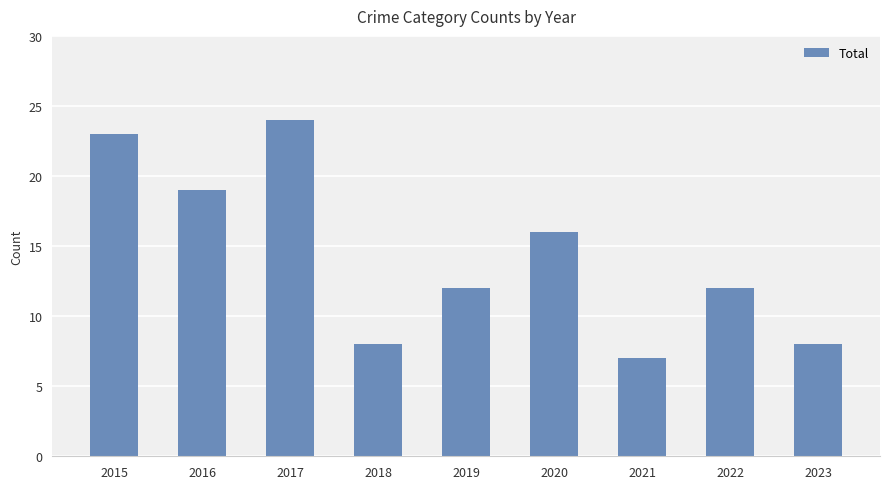

What is the value of the 1st bar from the left?

23